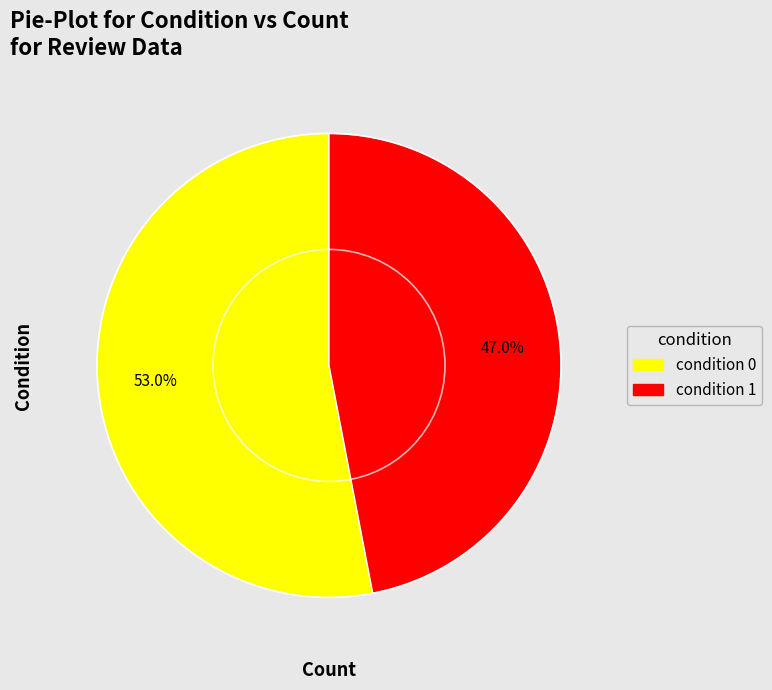

What is the ratio of the value at condition 0 to the value at condition 1?

1.1